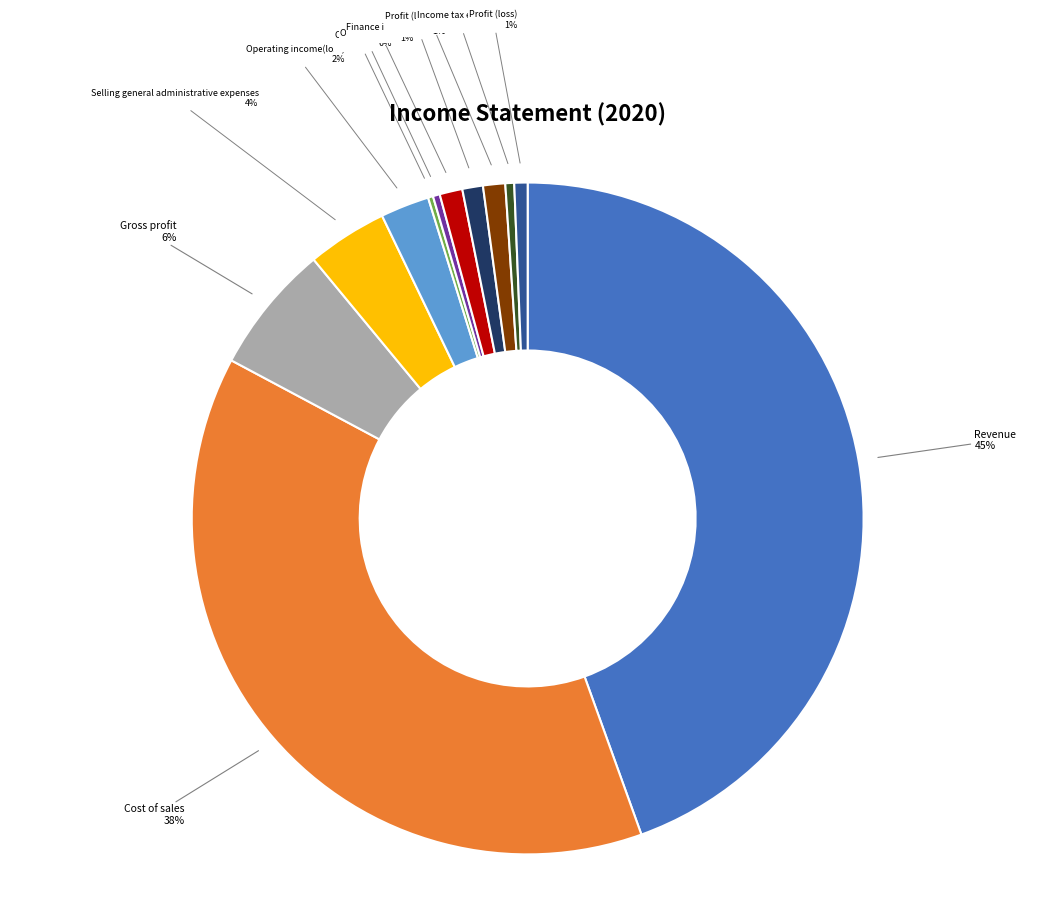

Between Operating income(loss) and Profit (loss) before tax, which is larger?

Operating income(loss)